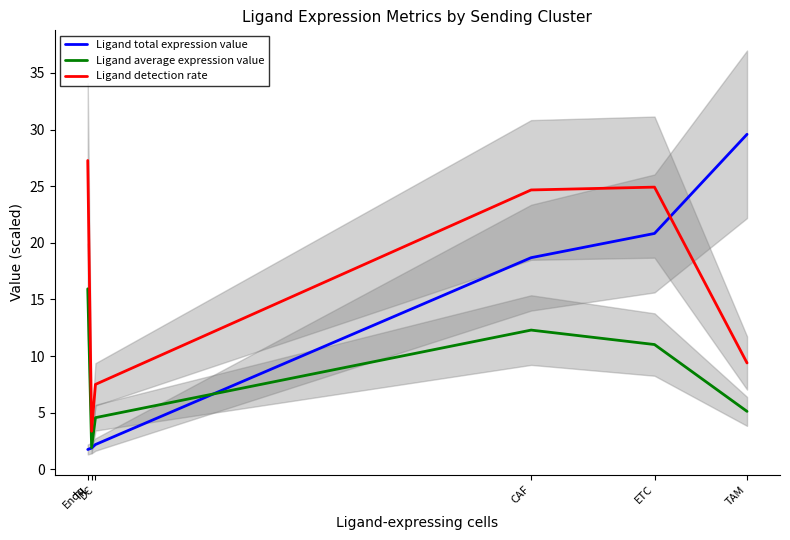

Reading left to right, what are all the values shown in this chart?

Ligand total expression value: Endo=1.8	TIL=1.9	DC=2.2	CAF=18.7	ETC=20.8	TAM=29.6
Ligand average expression value: Endo=15.9	TIL=1.9	DC=4.6	CAF=12.3	ETC=11.0	TAM=5.1
Ligand detection rate: Endo=27.3	TIL=3.4	DC=7.5	CAF=24.7	ETC=24.9	TAM=9.4